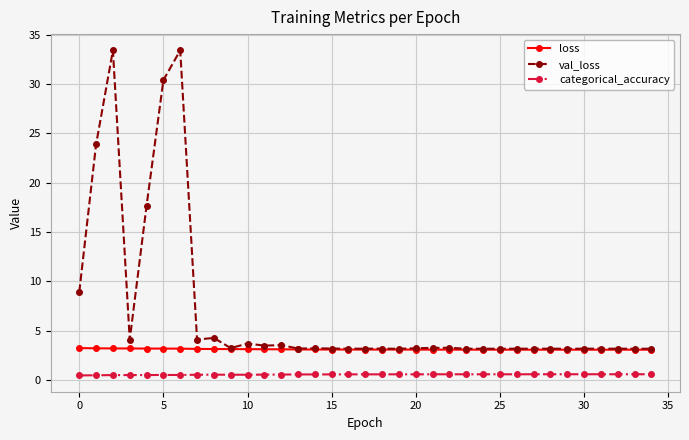

What is the minimum value for categorical_accuracy?

0.5